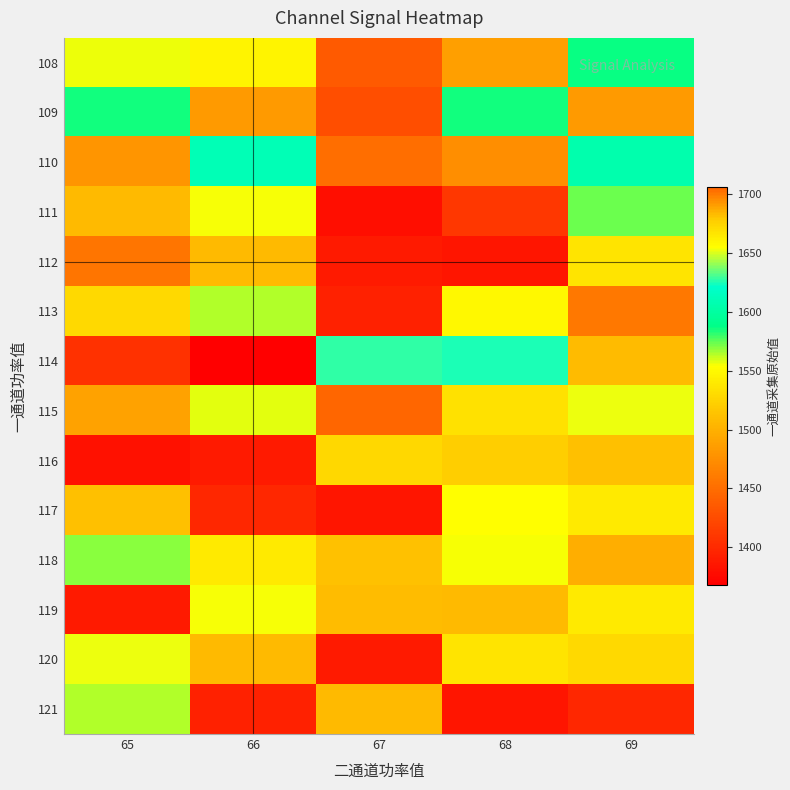

Reading left to right, what are all the values shown in this chart?

108: 65=1556	66=1547	67=1436	68=1487	69=1586
109: 65=1585	66=1483	67=1427	68=1585	69=1483
110: 65=1480	66=1610	67=1450	68=1474	69=1606
111: 65=1507	66=1654	67=1379	68=1410	69=1573
112: 65=1456	66=1507	67=1388	68=1384	69=1667
113: 65=1672	66=1564	67=1394	68=1549	69=1458
114: 65=1406	66=1368	67=1627	68=1625	69=1683
115: 65=1689	66=1557	67=1706	68=1668	69=1652
116: 65=1382	66=1389	67=1529	68=1522	69=1682
117: 65=1682	66=1398	67=1384	68=1655	69=1665
118: 65=1570	66=1540	67=1512	68=1555	69=1498
119: 65=1389	66=1654	67=1508	68=1507	69=1664
120: 65=1652	66=1507	67=1388	68=1667	69=1672
121: 65=1564	66=1394	67=1507	68=1384	69=1398